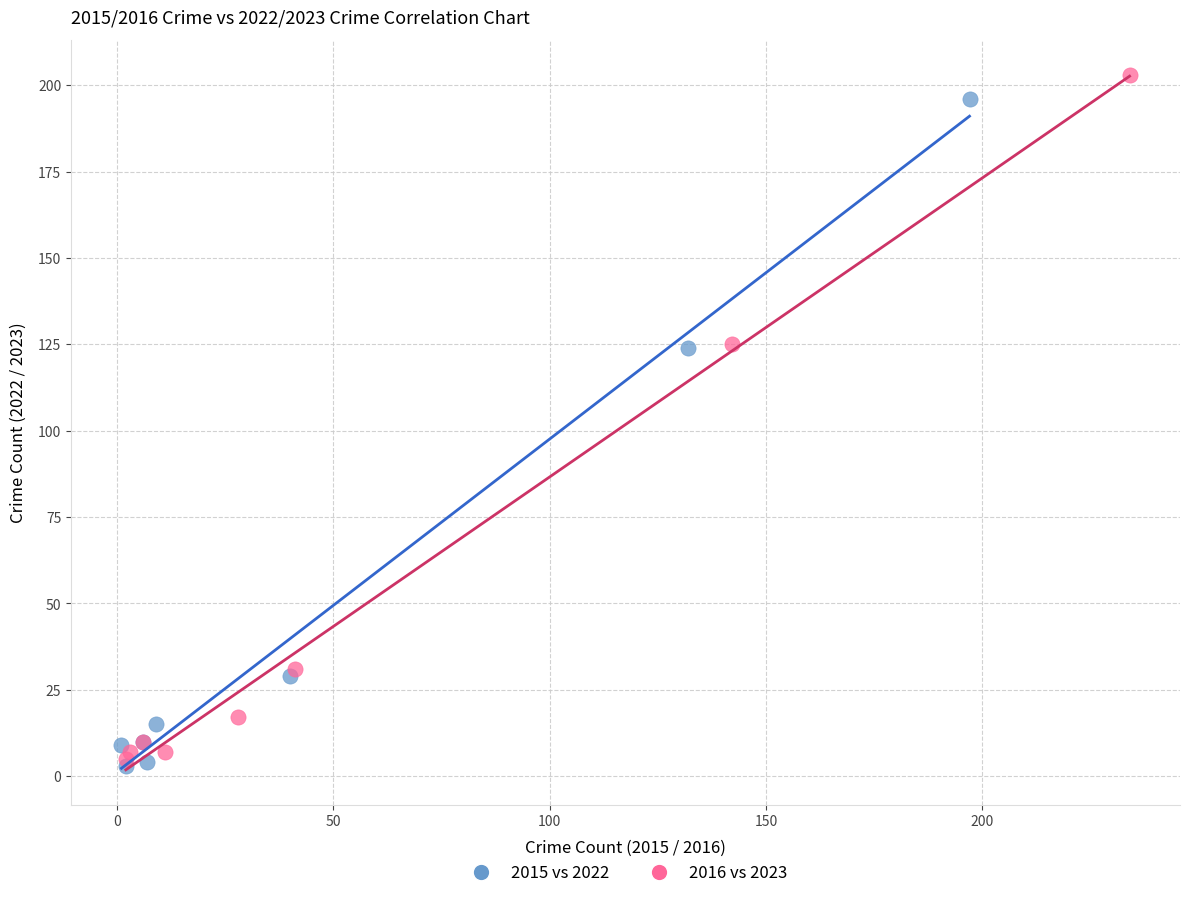

Which series reaches the minimum Y coordinate?

2015 vs 2022